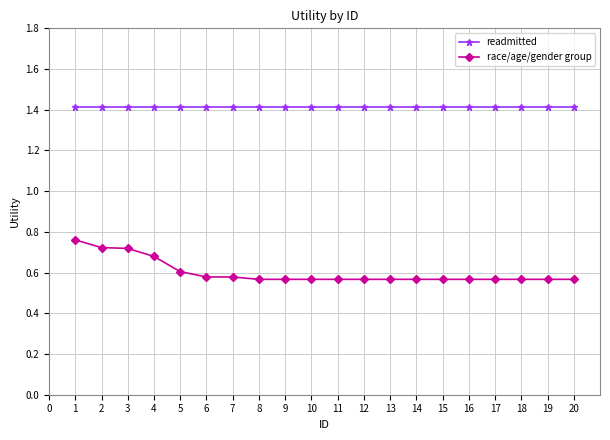

How many series are shown in this chart?

2